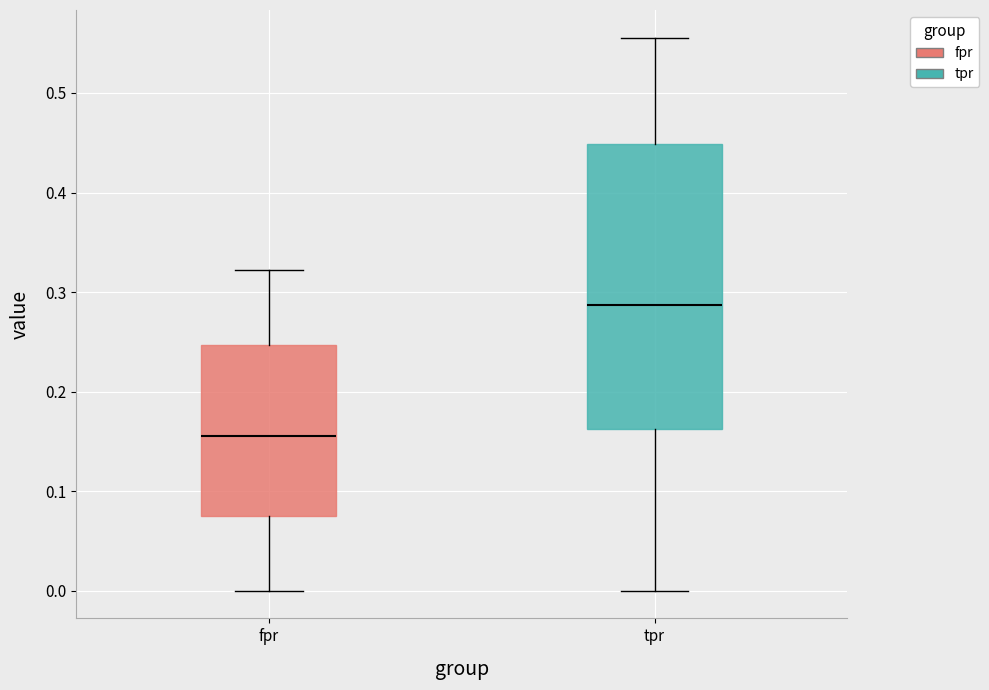

Reading left to right, read every box against the y-axis: the position of its median line, the range the box covers, and the ends of its whiskers. The values are not printed on the chart, so give them approximately, as read against the axis.

fpr: median 0.16, box 0.08 to 0.25, whiskers 0.00 to 0.32
tpr: median 0.29, box 0.16 to 0.45, whiskers 0.00 to 0.56